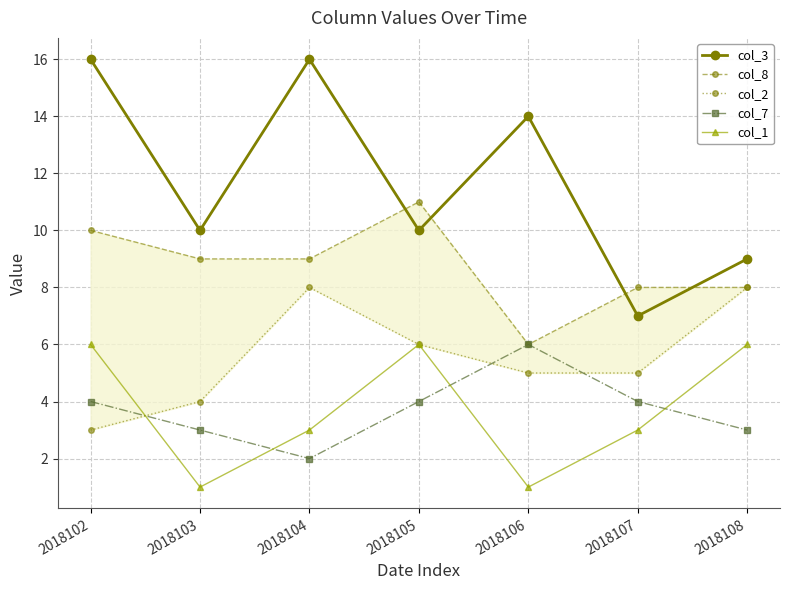

True or false: col_7 and col_2 intersect in this chart.

True